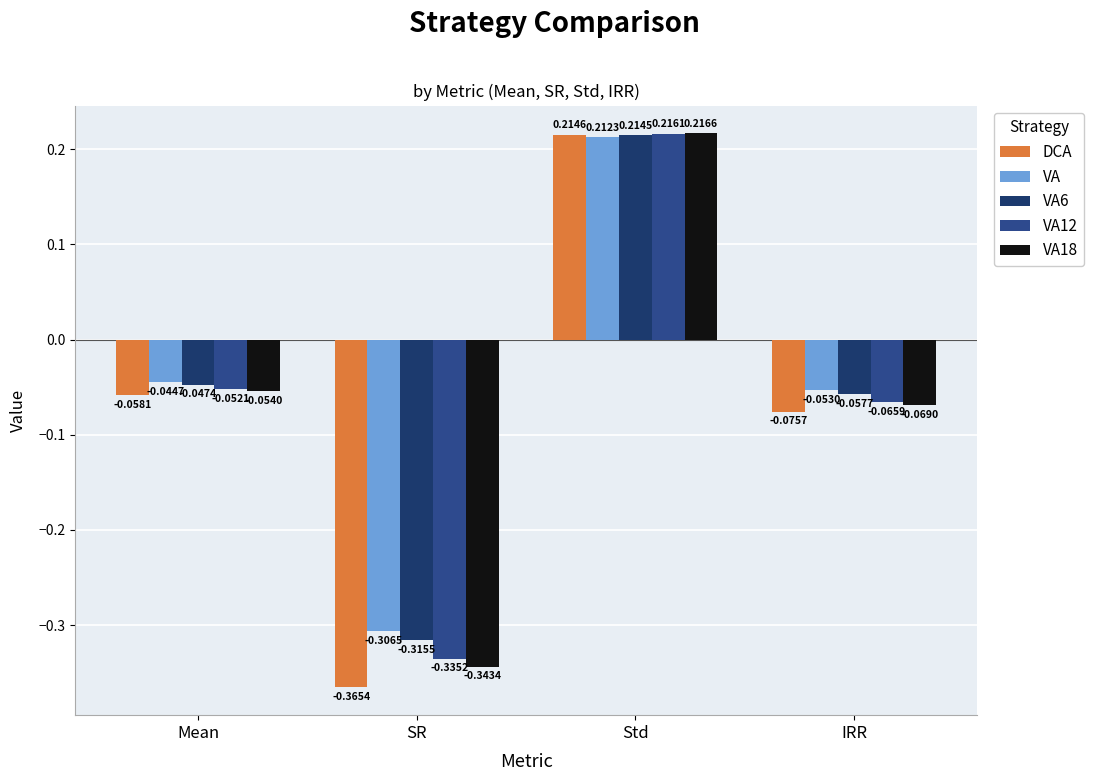

What is the sum of all VA6 values?

-0.2